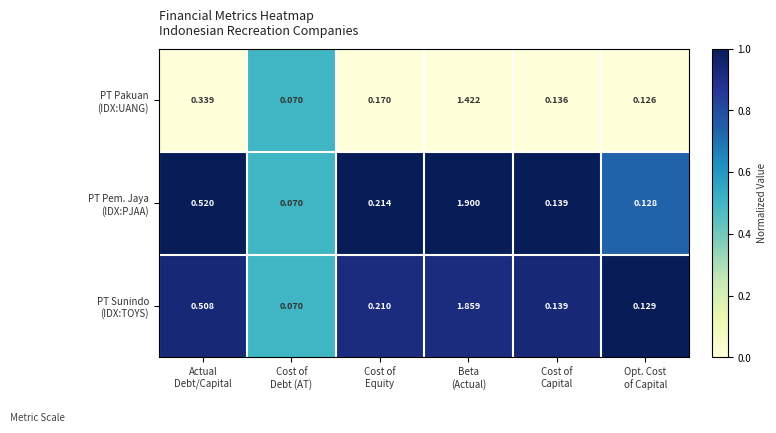

How many categories are shown in the chart?

6